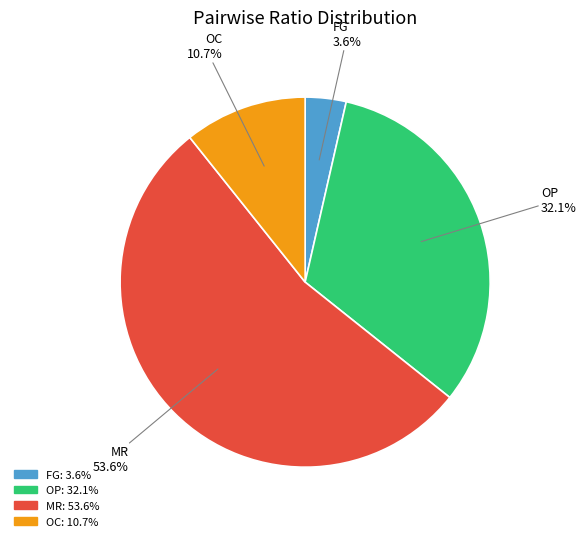

To the nearest percent, what portion does MR represent?

54%